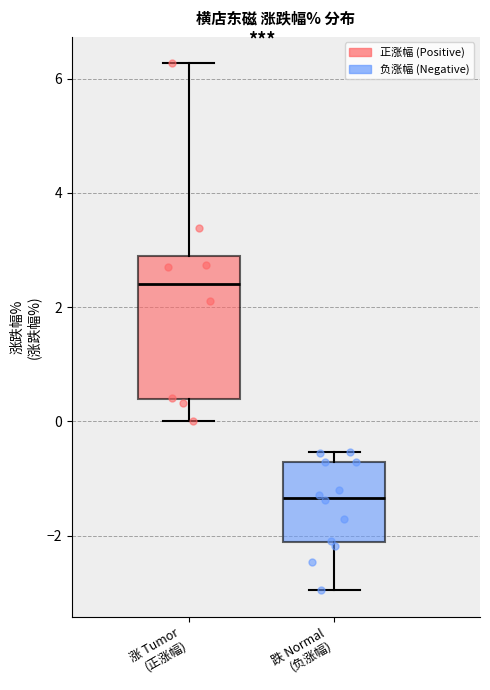

Comparing the boxes themselves (not the whiskers), which one is the tallest?

涨 Tumor (正涨幅)